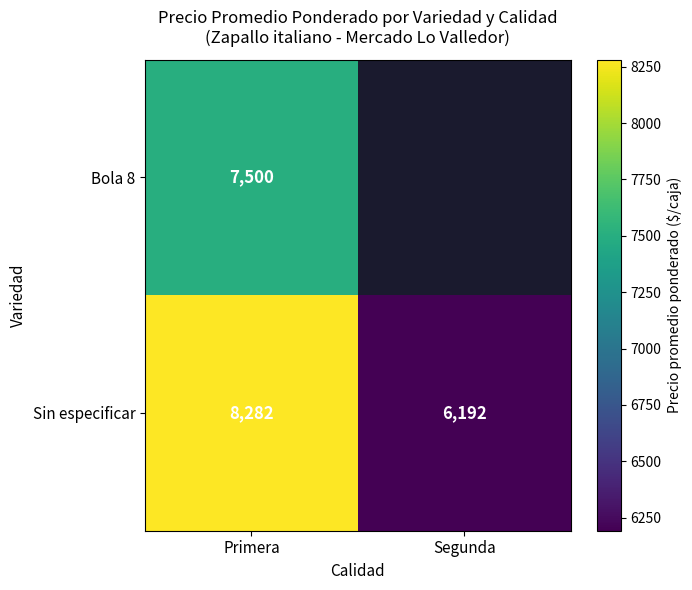

Is it true that Bola 8 equals 3311.5 at Primera?

False